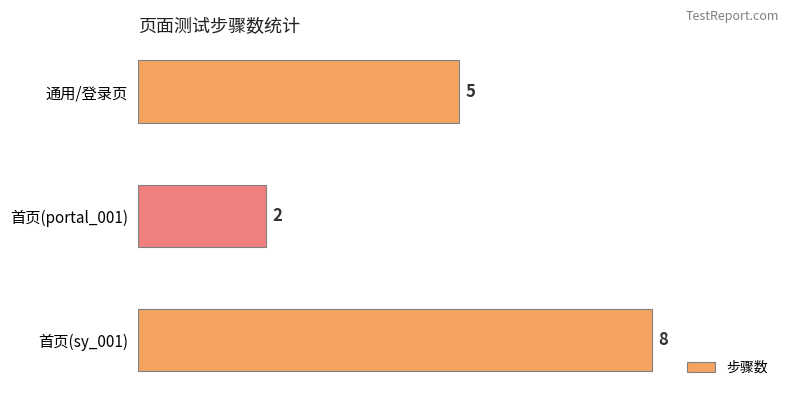

How many bars are there in total?

3